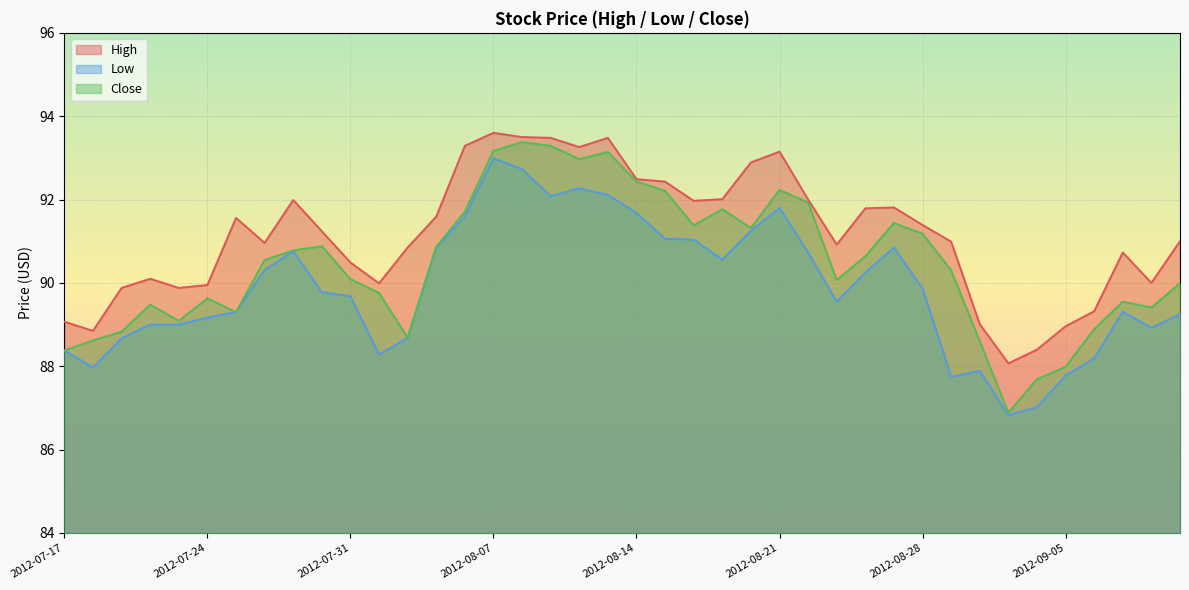

Reading left to right, what are all the values shown in this chart?

High: 2012-07-17=89.1	2012-07-18=88.8	2012-07-19=89.9	2012-07-20=90.1	2012-07-23=89.9	2012-07-24=90.0	2012-07-25=91.6	2012-07-26=91.0	2012-07-27=92.0	2012-07-30=91.2	2012-07-31=90.5	2012-08-01=90.0	2012-08-02=90.8	2012-08-03=91.6	2012-08-06=93.3	2012-08-07=93.6	2012-08-08=93.5	2012-08-09=93.5	2012-08-10=93.3	2012-08-13=93.5	2012-08-14=92.5	2012-08-15=92.4	2012-08-16=92.0	2012-08-17=92.0	2012-08-20=92.9	2012-08-21=93.2	2012-08-22=92.0	2012-08-23=90.9	2012-08-24=91.8	2012-08-27=91.8	2012-08-28=91.4	2012-08-29=91.0	2012-08-30=89.0	2012-08-31=88.1	2012-09-04=88.4	2012-09-05=89.0	2012-09-06=89.3	2012-09-07=90.7	2012-09-10=90.0	2012-09-11=91.0
Low: 2012-07-17=88.4	2012-07-18=88.0	2012-07-19=88.7	2012-07-20=89.0	2012-07-23=89.0	2012-07-24=89.2	2012-07-25=89.3	2012-07-26=90.3	2012-07-27=90.8	2012-07-30=89.8	2012-07-31=89.7	2012-08-01=88.3	2012-08-02=88.7	2012-08-03=90.8	2012-08-06=91.6	2012-08-07=93.0	2012-08-08=92.7	2012-08-09=92.1	2012-08-10=92.3	2012-08-13=92.1	2012-08-14=91.7	2012-08-15=91.1	2012-08-16=91.0	2012-08-17=90.6	2012-08-20=91.2	2012-08-21=91.8	2012-08-22=90.7	2012-08-23=89.5	2012-08-24=90.2	2012-08-27=90.8	2012-08-28=89.9	2012-08-29=87.8	2012-08-30=87.9	2012-08-31=86.8	2012-09-04=87.0	2012-09-05=87.8	2012-09-06=88.2	2012-09-07=89.3	2012-09-10=88.9	2012-09-11=89.2
Close: 2012-07-17=88.4	2012-07-18=88.6	2012-07-19=88.8	2012-07-20=89.5	2012-07-23=89.1	2012-07-24=89.6	2012-07-25=89.3	2012-07-26=90.5	2012-07-27=90.8	2012-07-30=90.9	2012-07-31=90.1	2012-08-01=89.8	2012-08-02=88.7	2012-08-03=90.9	2012-08-06=91.7	2012-08-07=93.2	2012-08-08=93.4	2012-08-09=93.3	2012-08-10=93.0	2012-08-13=93.1	2012-08-14=92.4	2012-08-15=92.2	2012-08-16=91.4	2012-08-17=91.8	2012-08-20=91.3	2012-08-21=92.2	2012-08-22=91.9	2012-08-23=90.1	2012-08-24=90.6	2012-08-27=91.4	2012-08-28=91.2	2012-08-29=90.3	2012-08-30=88.6	2012-08-31=86.9	2012-09-04=87.7	2012-09-05=88.0	2012-09-06=88.9	2012-09-07=89.5	2012-09-10=89.4	2012-09-11=90.0